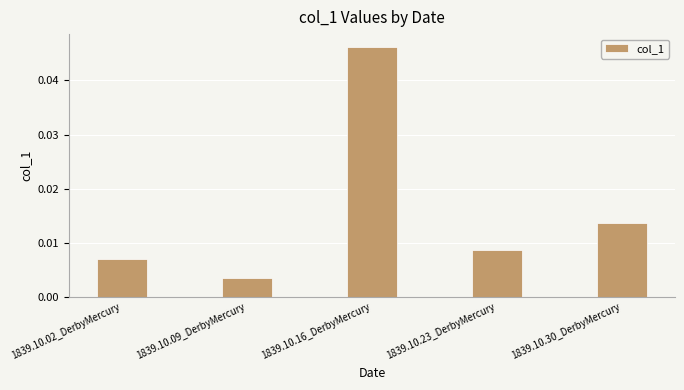

How many distinct data groups are displayed?

1